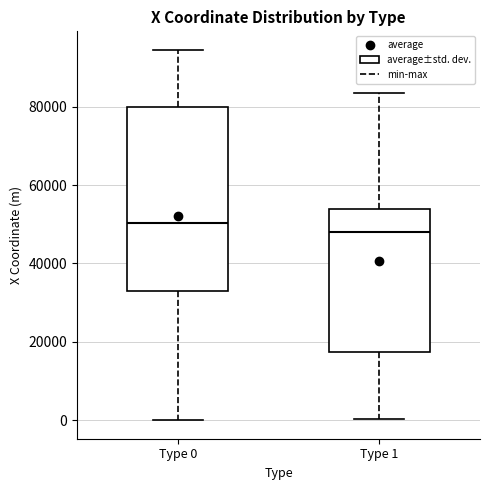

Where does the median line of the box for Type 1 sit on the y-axis? The values are not printed on the chart, so give them approximately, as read against the axis.

48000